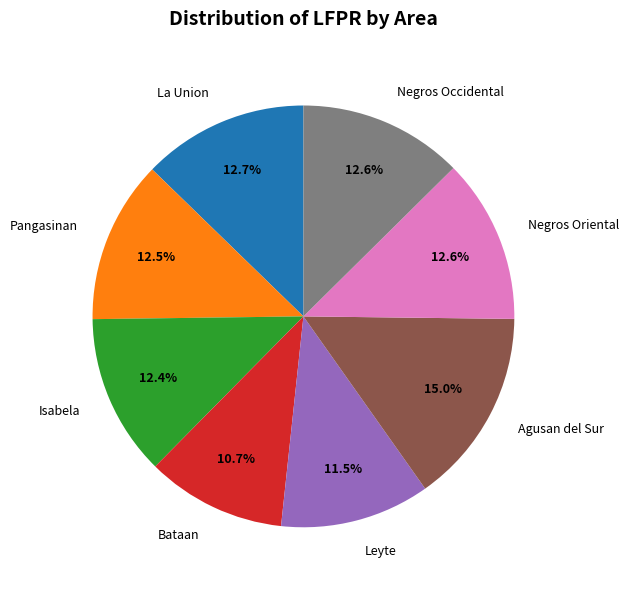

What is the largest slice in the pie chart?

Agusan del Sur